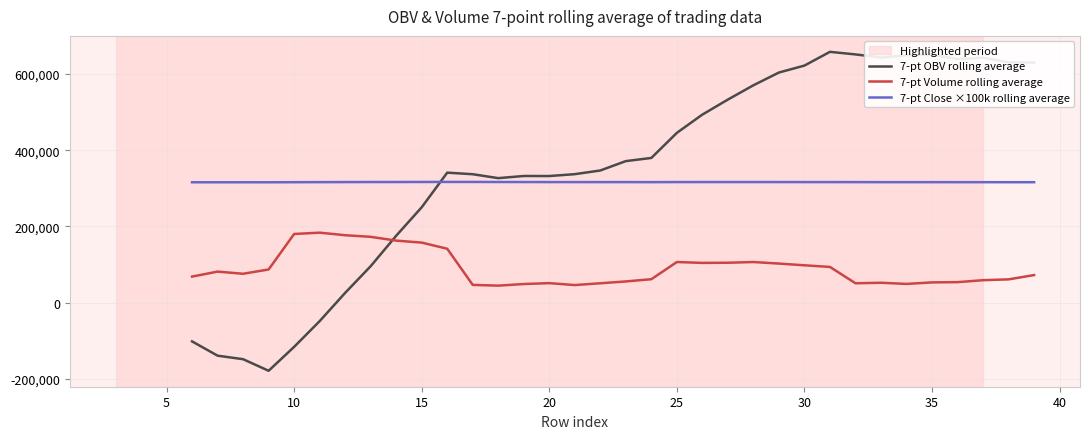

Read the 7-pt OBV rolling average value at 19.

332199.1